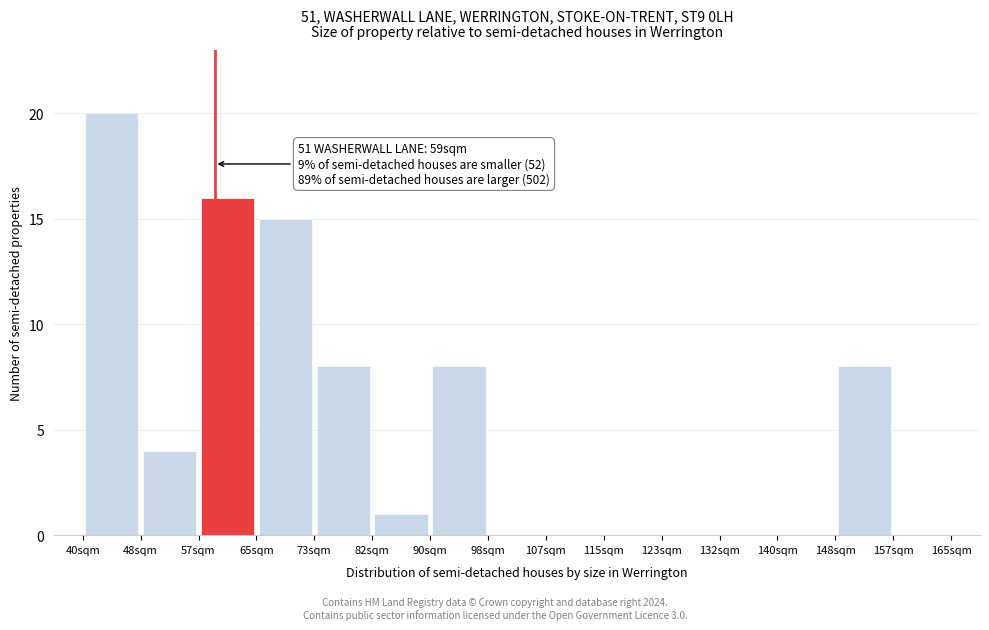

Over which range of the x-axis is the bar tallest?

40 to 48